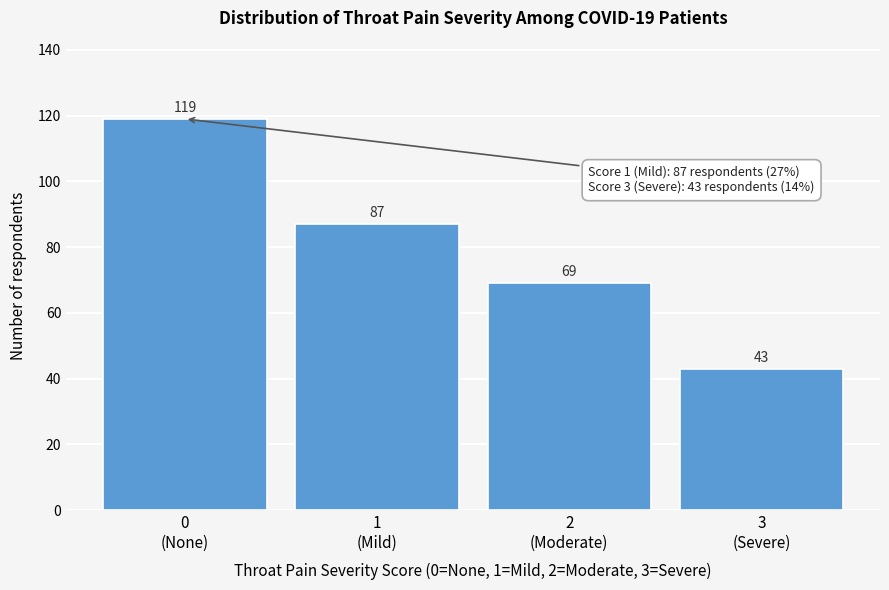

Reading left to right, extract all data points from this chart.

119	87	69	43